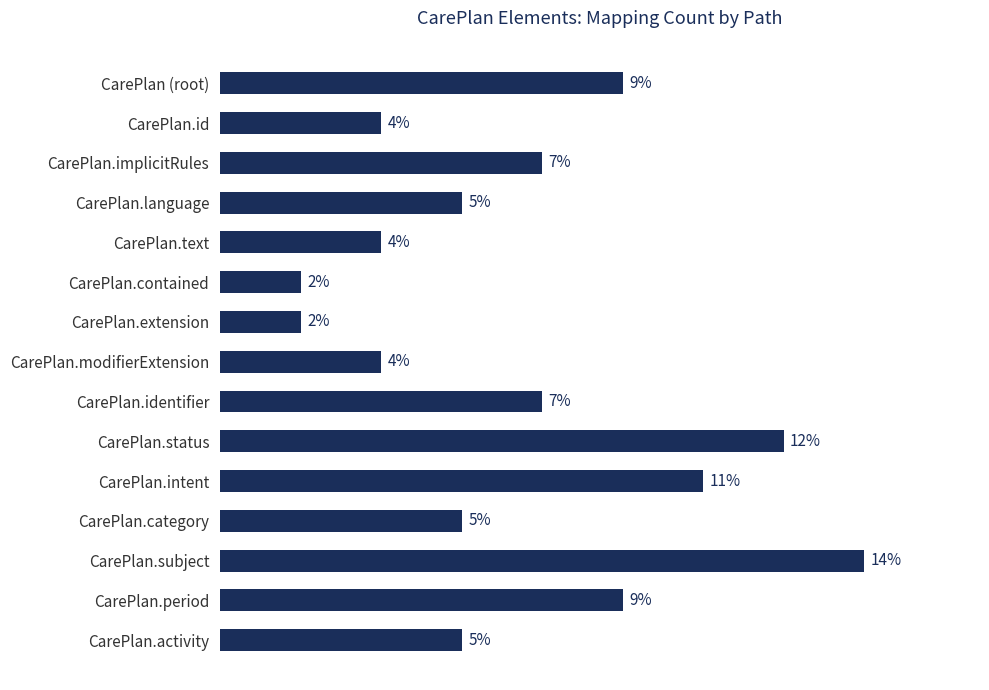

What is the label of the 9th bar from the bottom?

CarePlan.extension